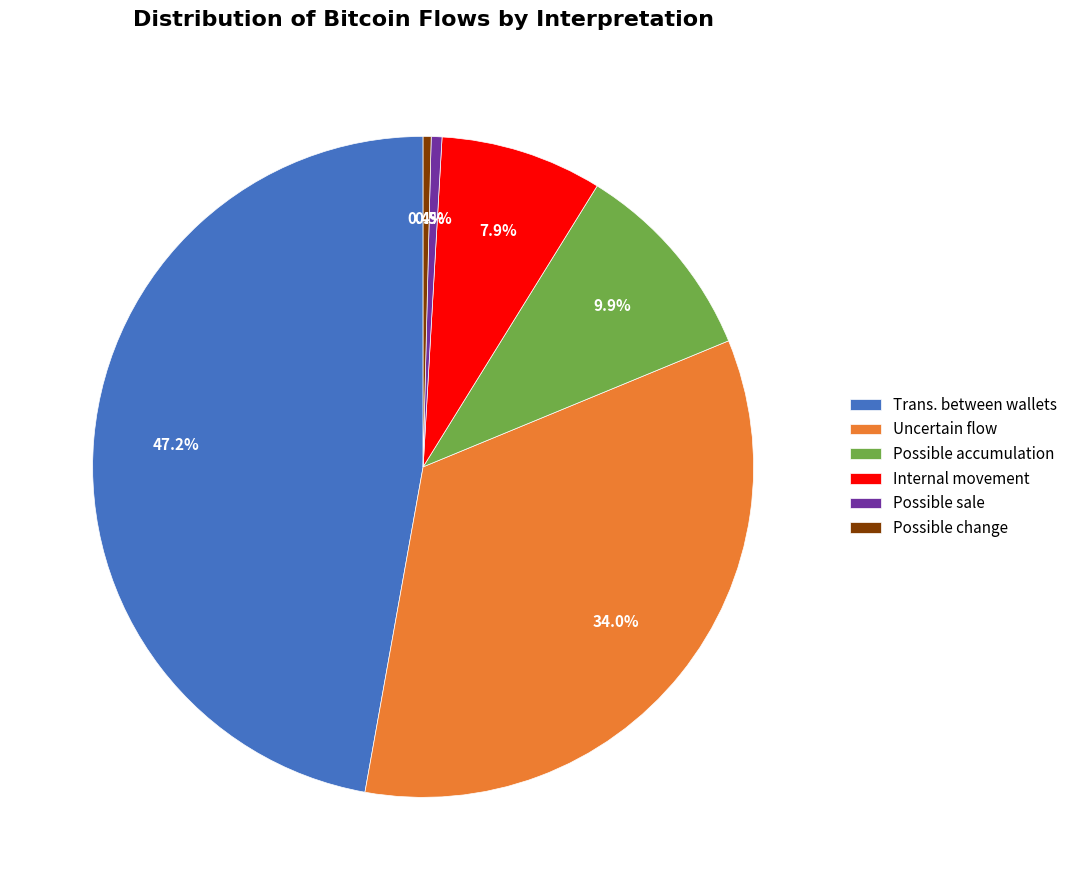

To the nearest percent, what is the average slice percentage?

17%